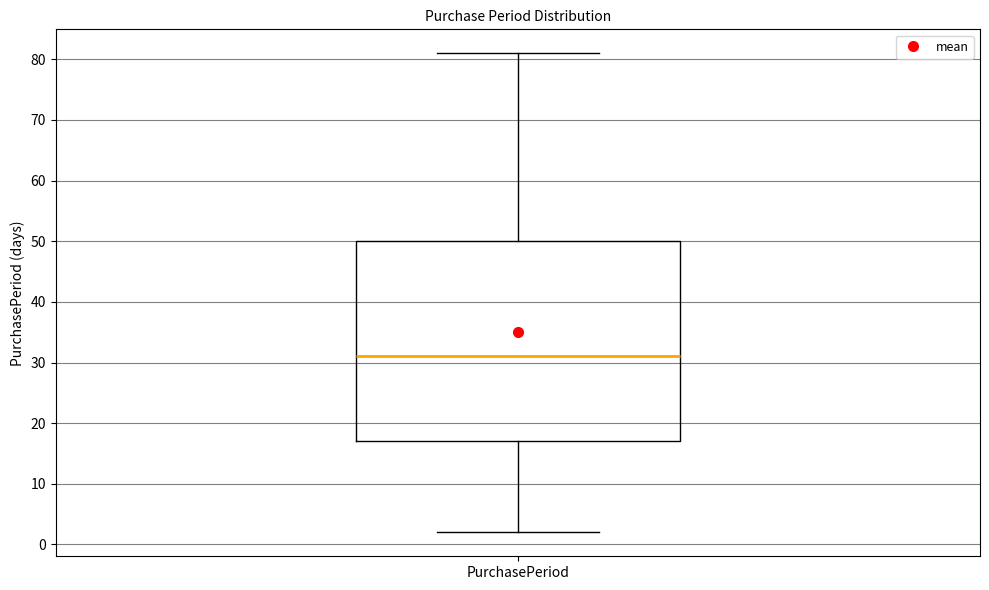

Read this box plot against the y-axis: the position of the median line, the range covered by the box, and the ends of both whiskers. The values are not printed on the chart, so give them approximately, as read against the axis.

median 31, box 17 to 50, whiskers 2 to 81